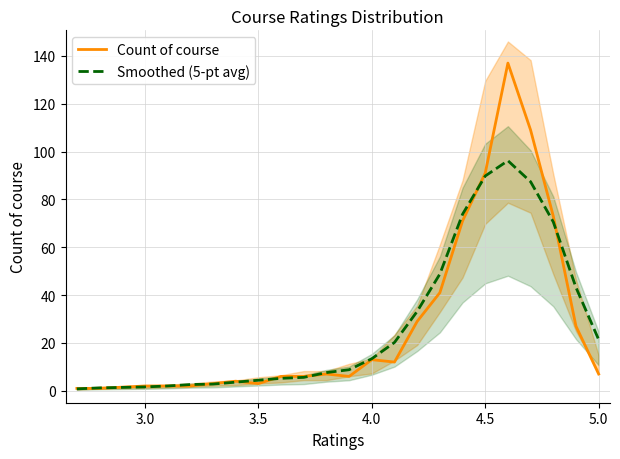

Is it true that Smoothed (5-pt avg) equals 89.8 at 4.5?

True